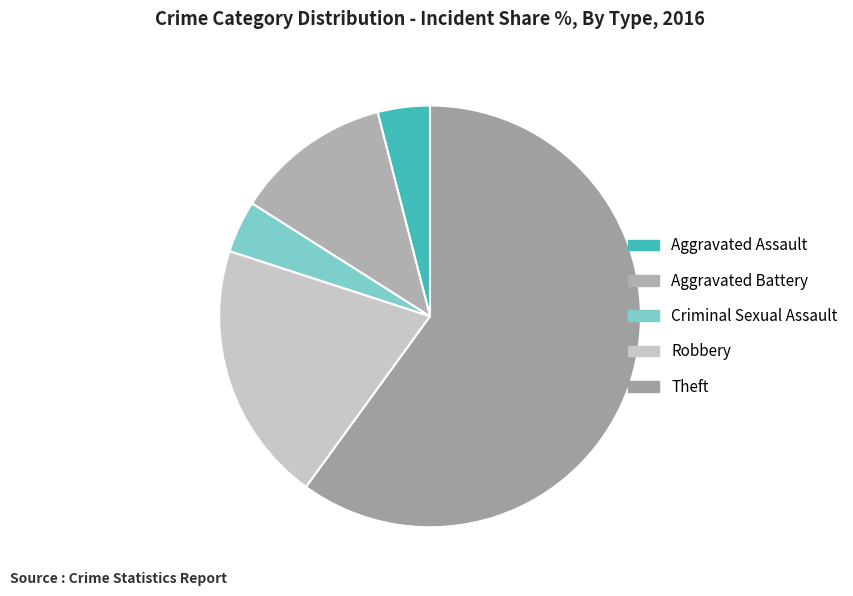

Is it true that Aggravated Assault is 17% of the pie?

False